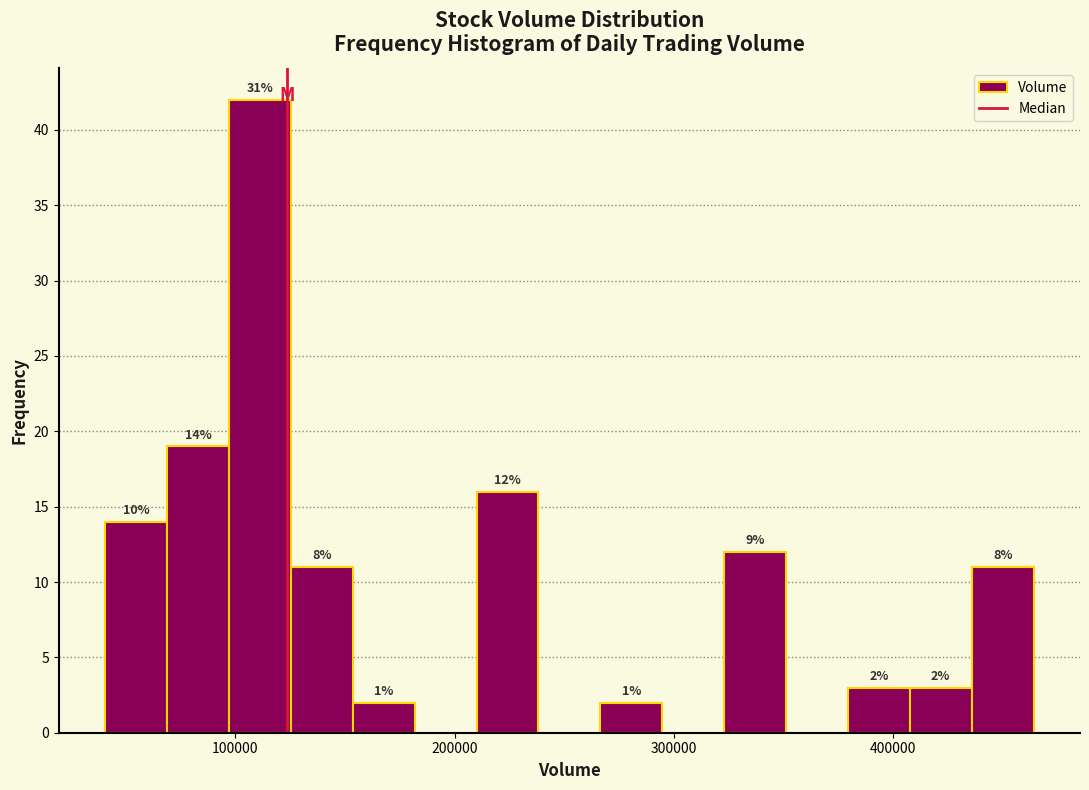

Read against the x-axis, roughly where is the centre of the tallest bar?

110000